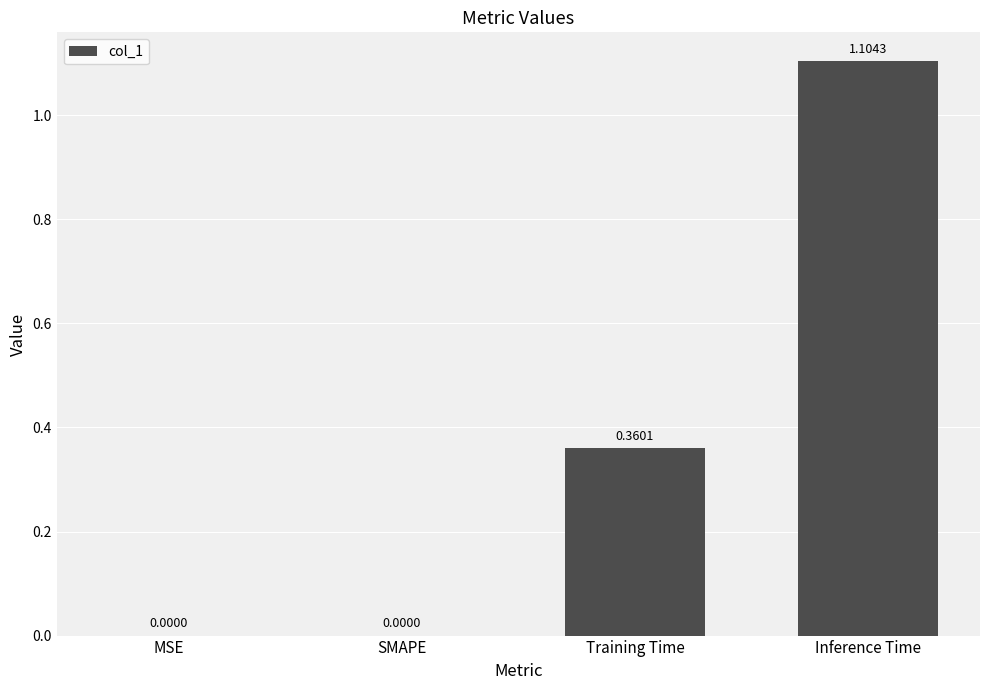

At which category does the chart reach its peak across all series?

Inference Time